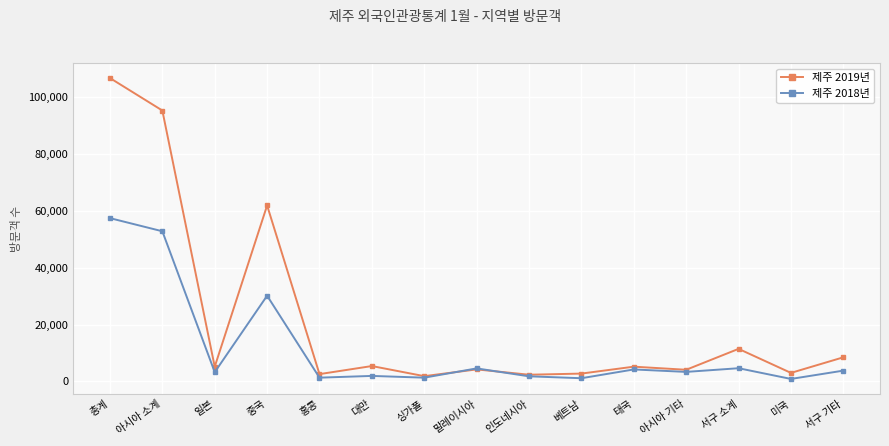

Which series changed the most between 아시아 소계 and 대만?

제주 2019년